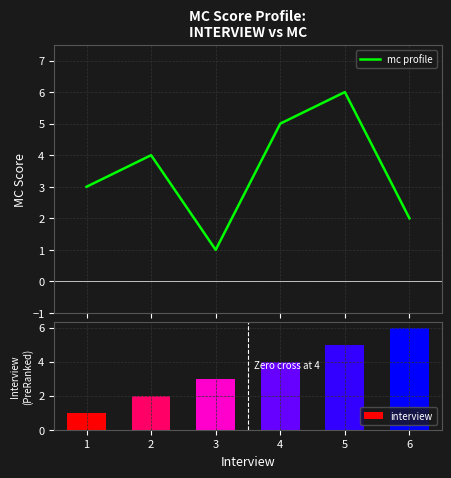

What is the minimum value for mc profile?

1